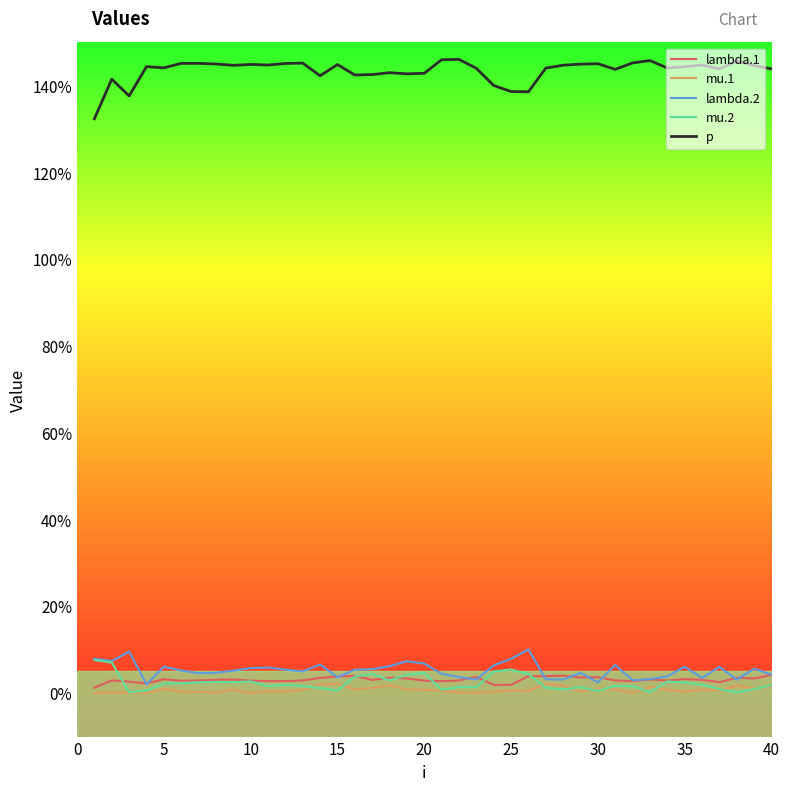

Rank the series by their maximum value, from highest to lowest.

p, lambda.2, mu.2, lambda.1, mu.1